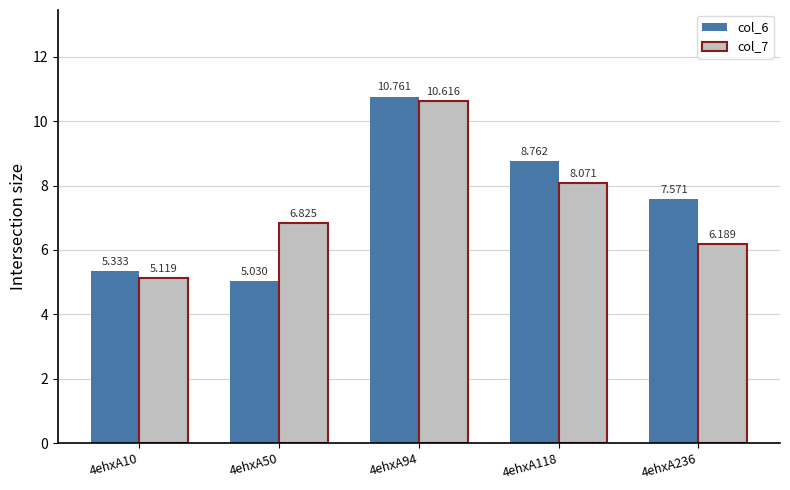

Is the value of col_7 at 4ehxA118 greater than the value of col_6 at 4ehxA94?

No